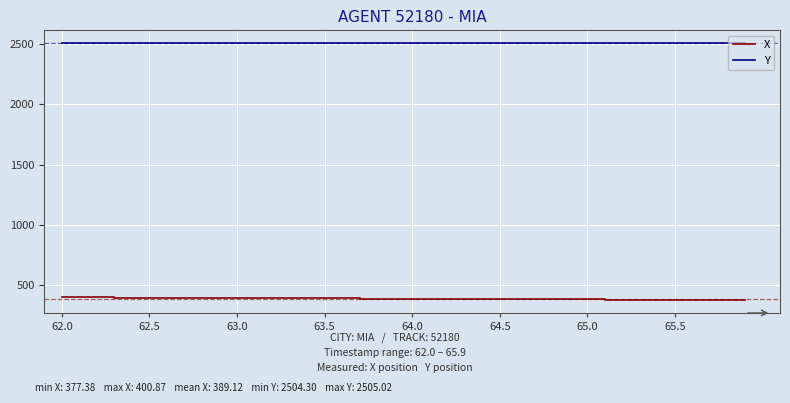

True or false: Y and X intersect in this chart.

False